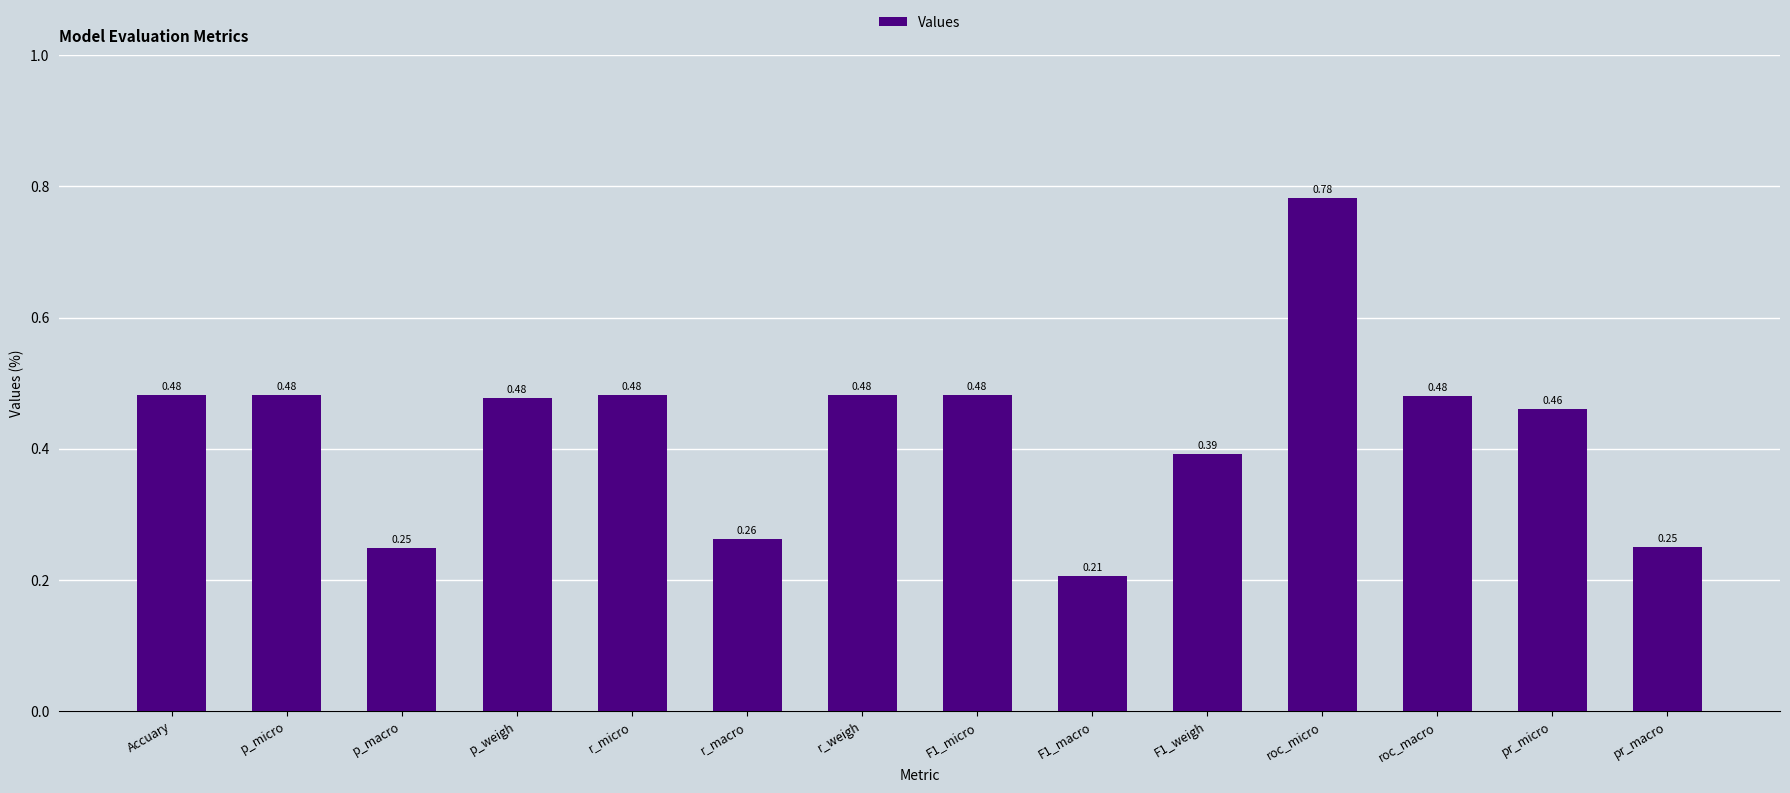

What is the label of the 2nd bar from the left?

p_micro